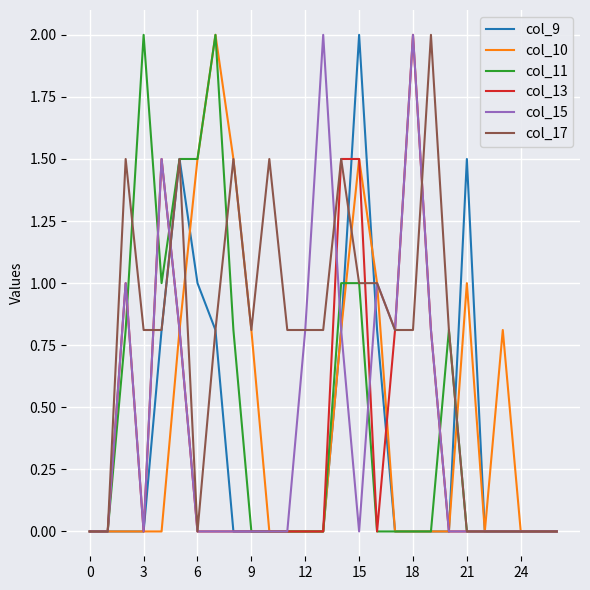

What is the maximum value for col_9?

2.0